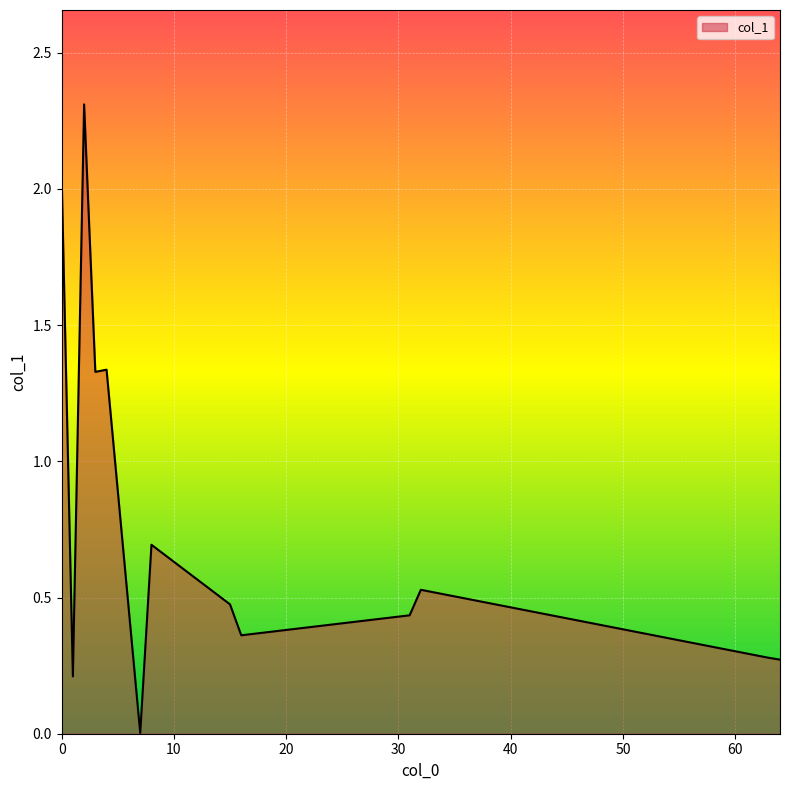

What is the difference between the maximum and minimum values?

2.3